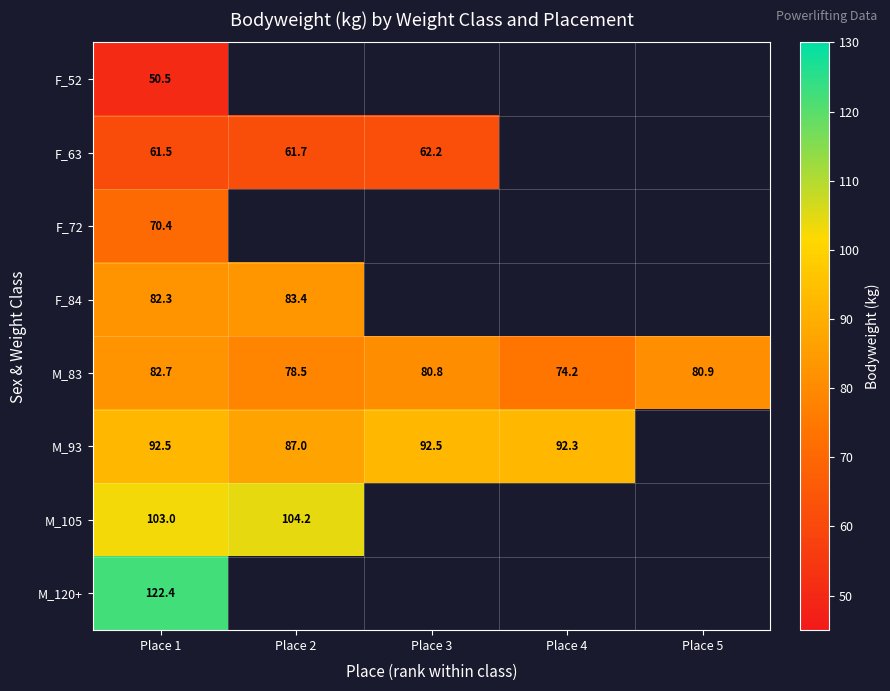

Between Place 1 and Place 5, which series saw the biggest shift?

M_83